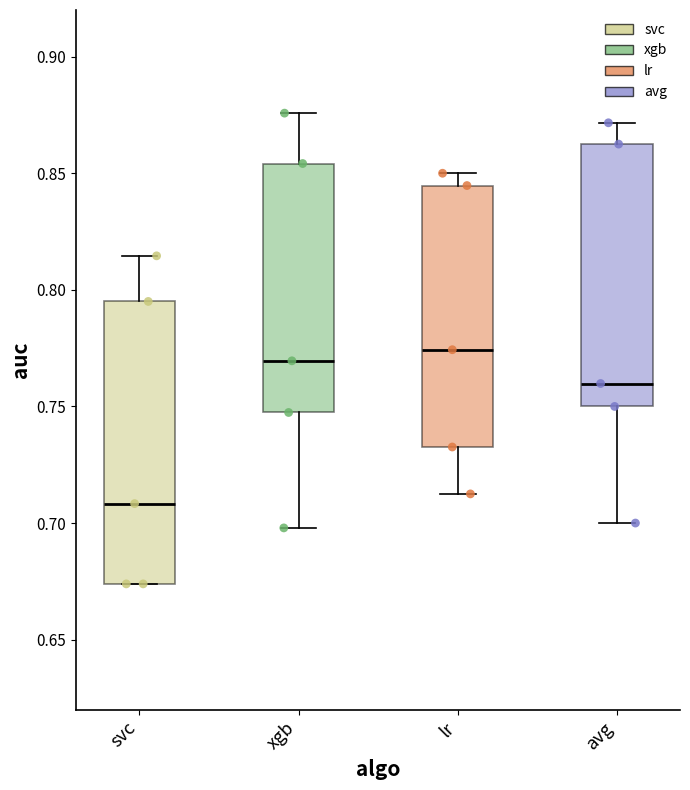

Which box has the lowest median line?

svc